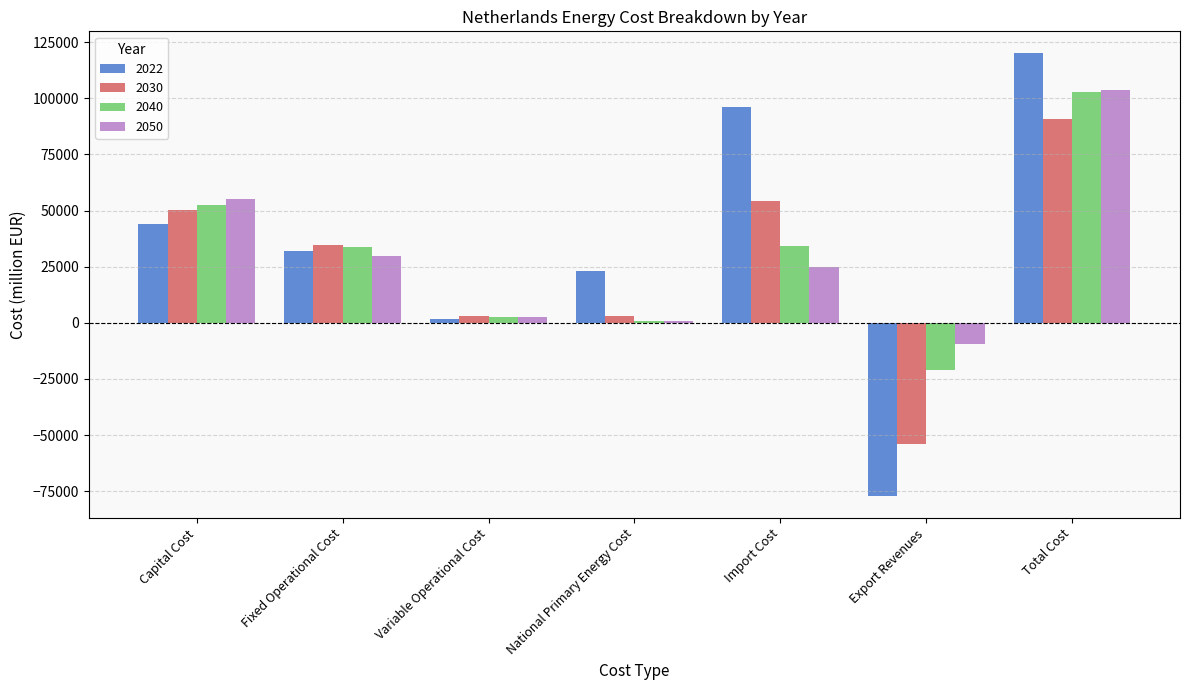

Between Variable Operational Cost and National Primary Energy Cost, which series saw the biggest shift?

2022